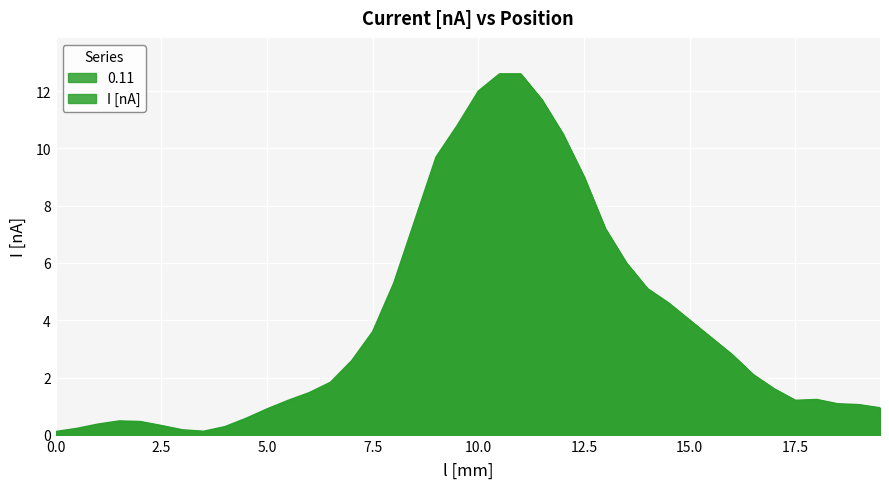

What is the difference between the values at 0.0 and 12.5?

8.9